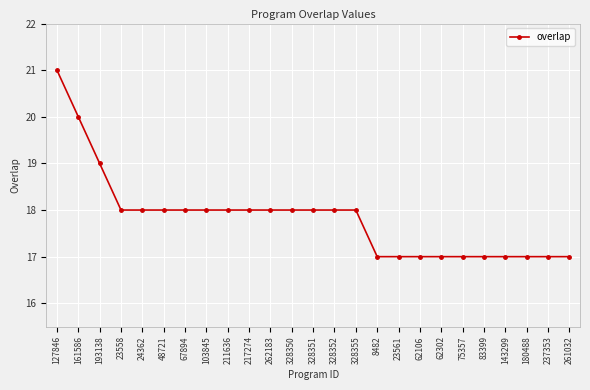

Does the chart display data point markers on the line(s)?

Yes